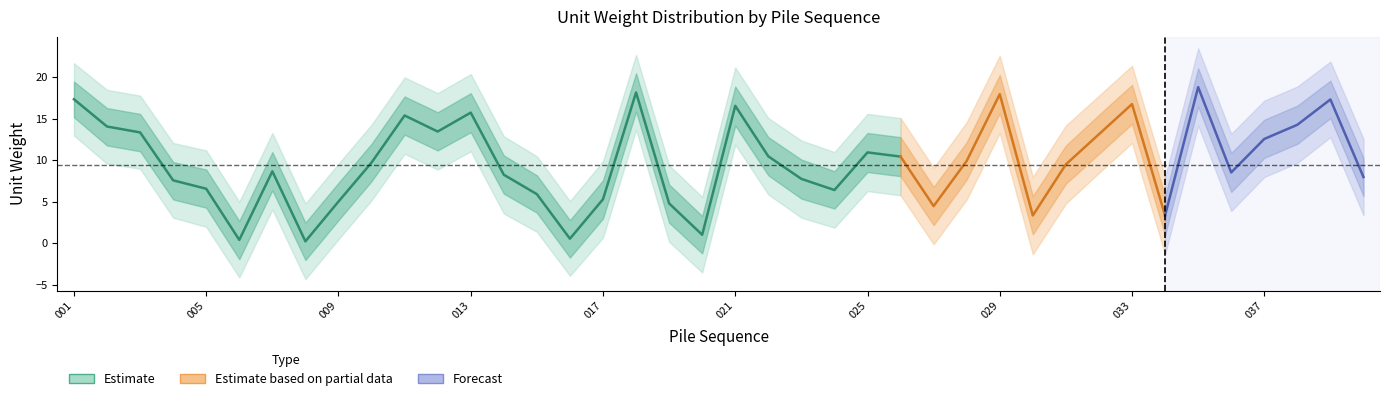

What is the difference between the maximum and minimum values in the upper2 series?

18.7